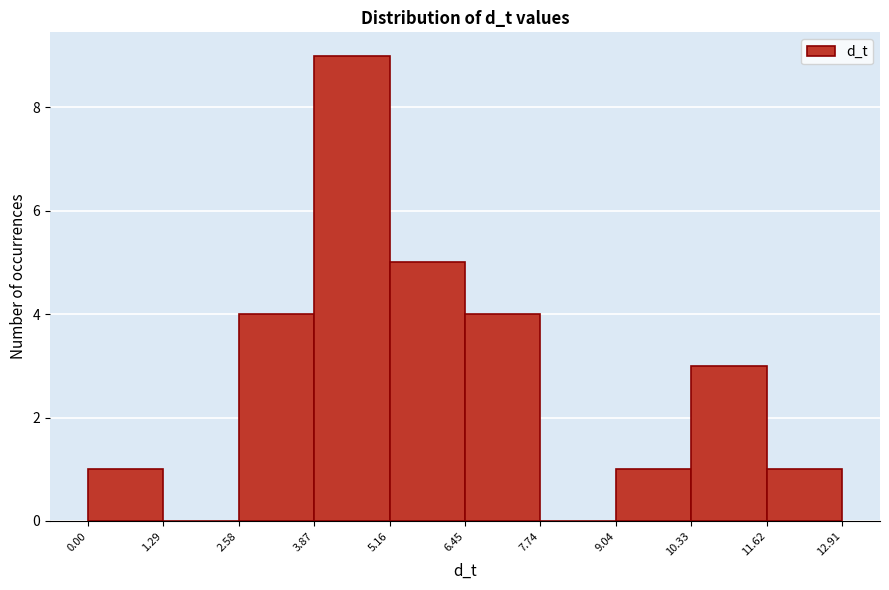

What is the height of the bar covering 2.58 to 3.87 on the x-axis? The values are not printed on the chart, so give them approximately, as read against the axis.

4